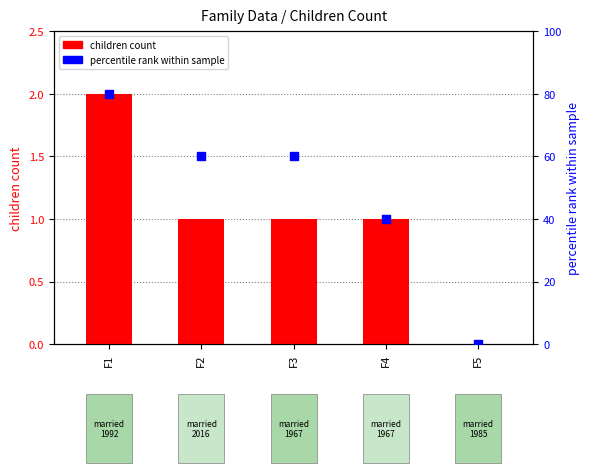

Is the value of percentile rank within sample at F3 greater than the value of children count at F2?

Yes